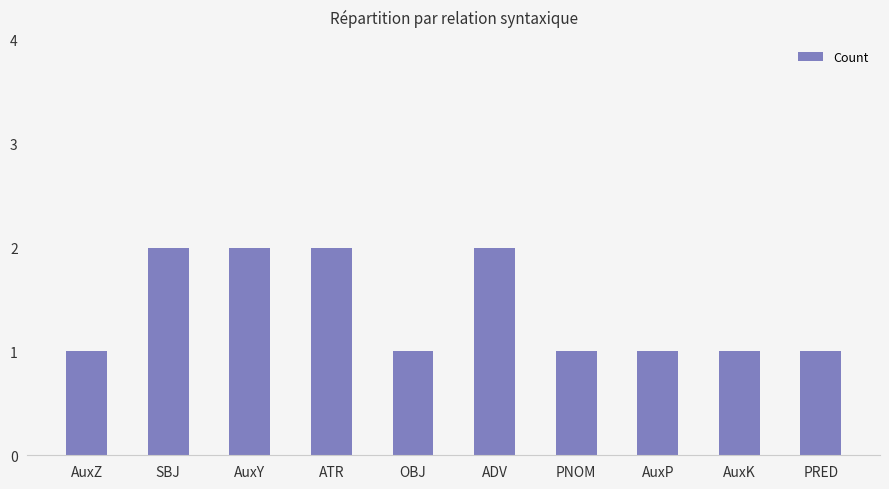

What is the label of the 5th bar from the right?

ADV